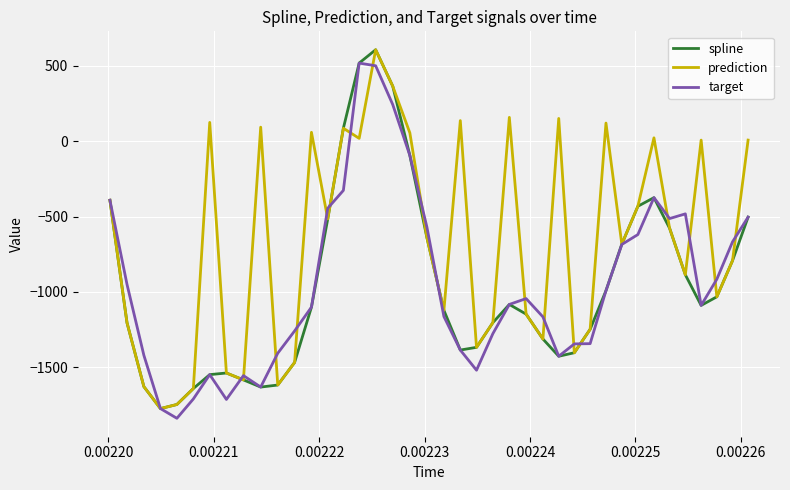

What is the lowest value of the spline series?

-1772.5